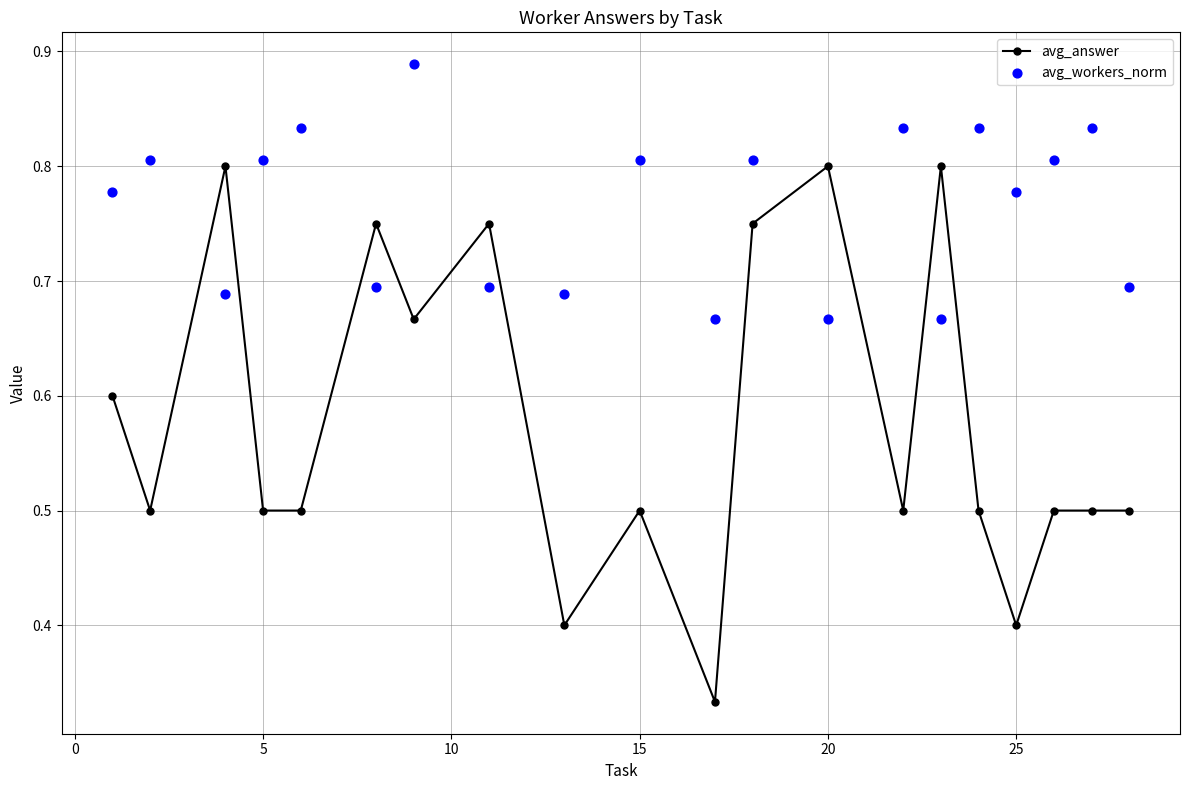

Count the avg_answer values in the range 0 to 1.

20